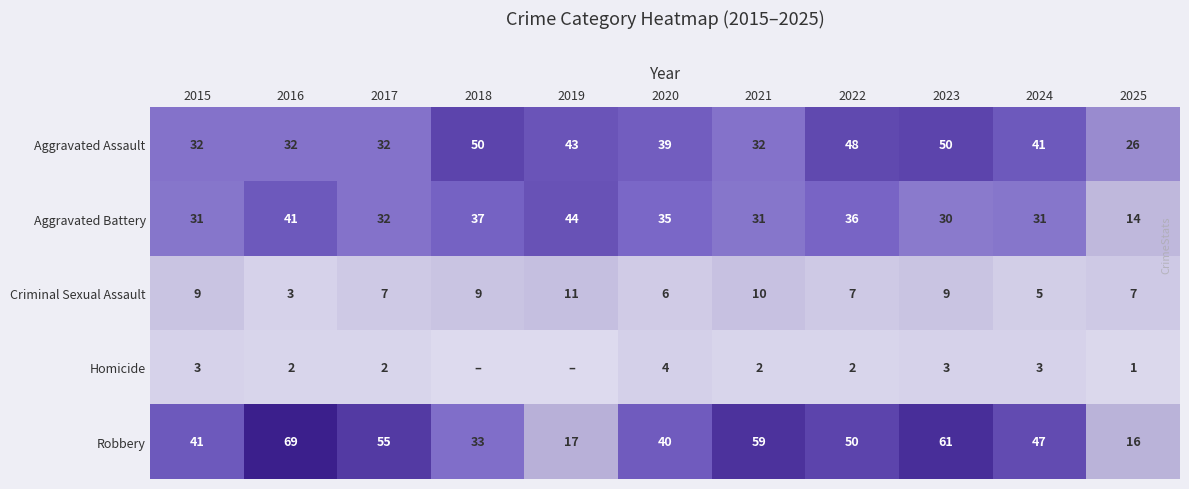

What is the difference between the highest and lowest values at 2022?

48